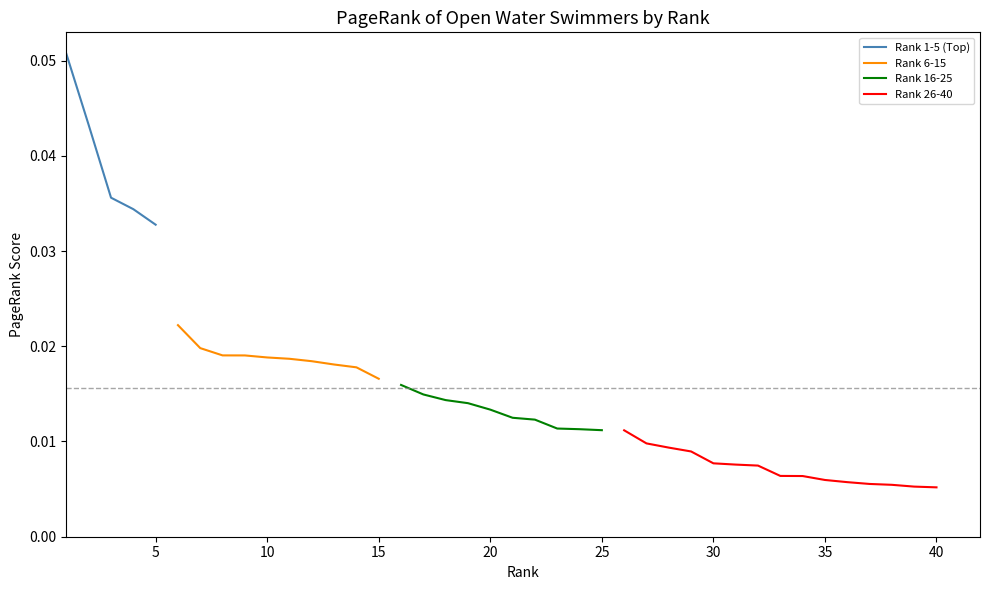

The chart shows a value of 0.0 at 20. True or false?

True